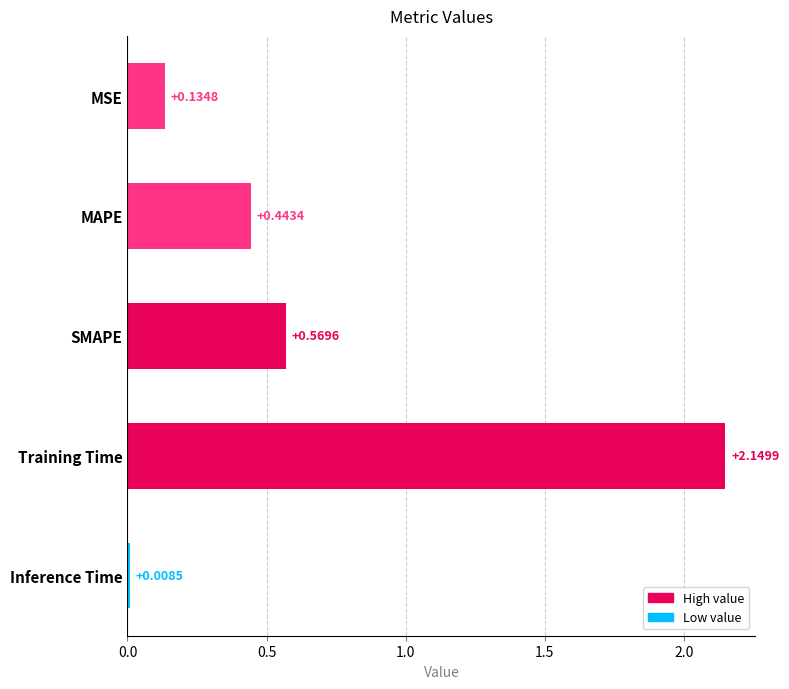

At which label is the value closest to 1?

SMAPE